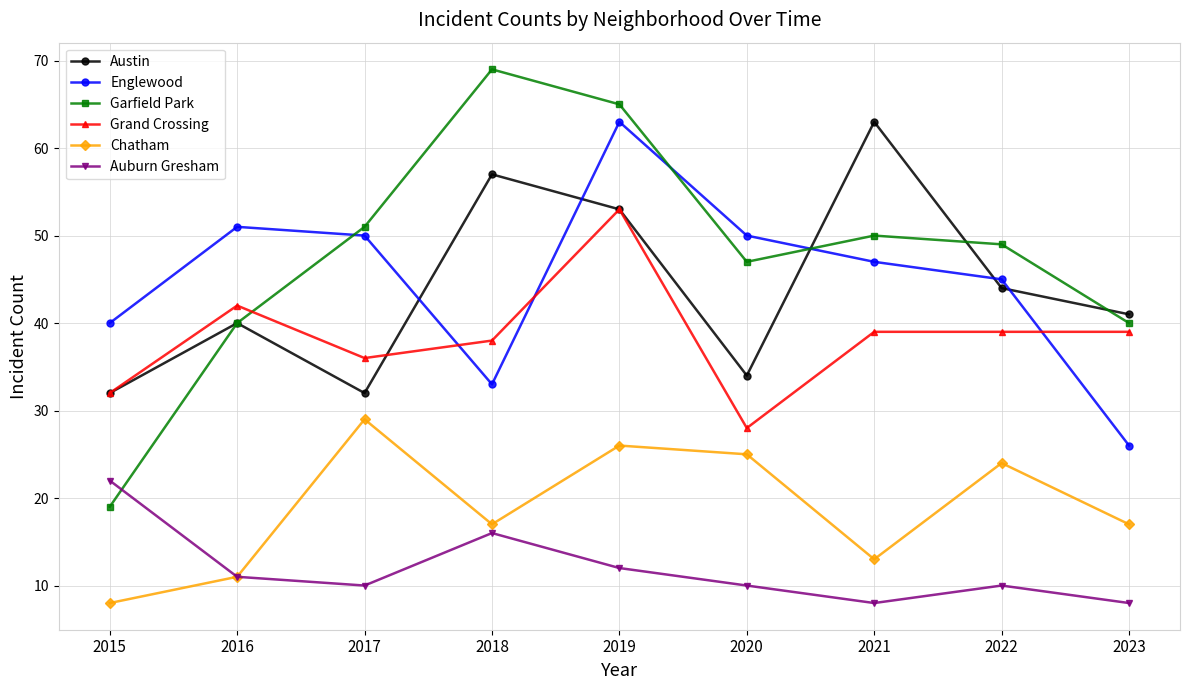

Reading left to right, extract all data points from this chart.

Austin: 32	40	32	57	53	34	63	44	41
Englewood: 40	51	50	33	63	50	47	45	26
Garfield Park: 19	40	51	69	65	47	50	49	40
Grand Crossing: 32	42	36	38	53	28	39	39	39
Chatham: 8	11	29	17	26	25	13	24	17
Auburn Gresham: 22	11	10	16	12	10	8	10	8